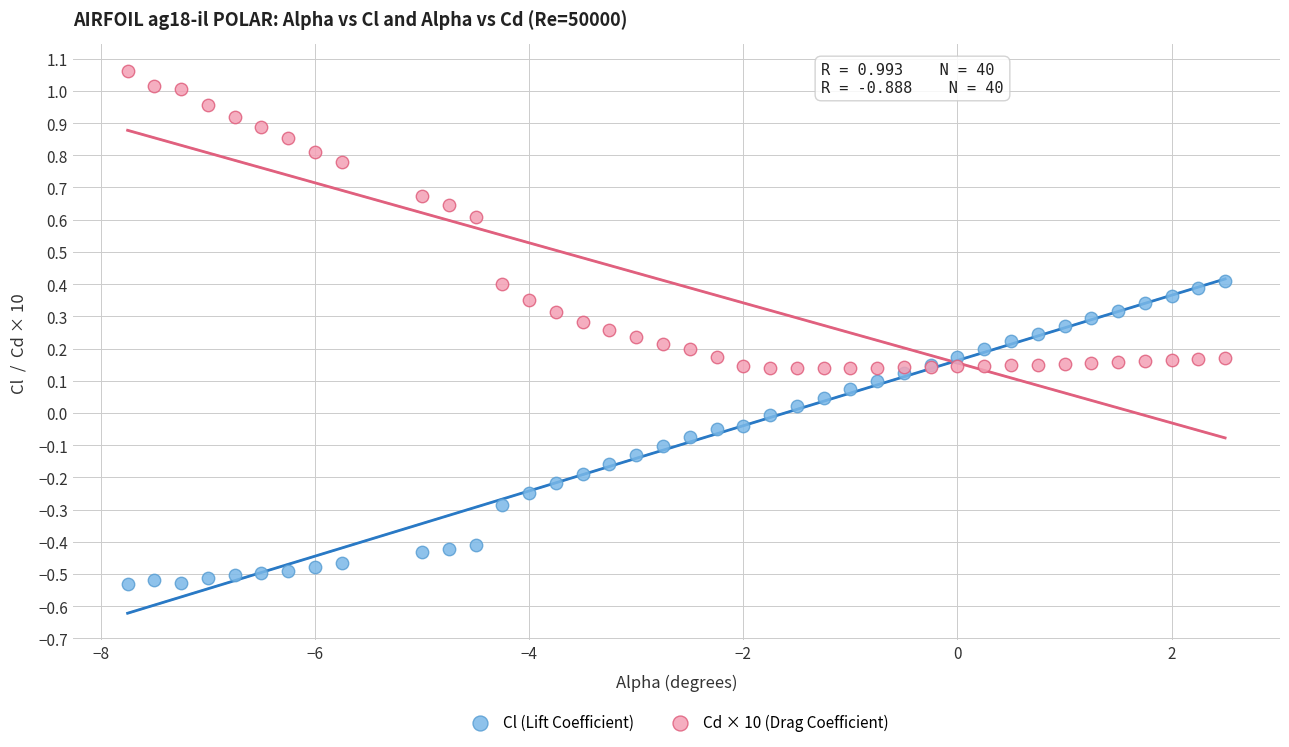

Which series reaches the minimum Y coordinate?

Cl (Lift Coefficient)